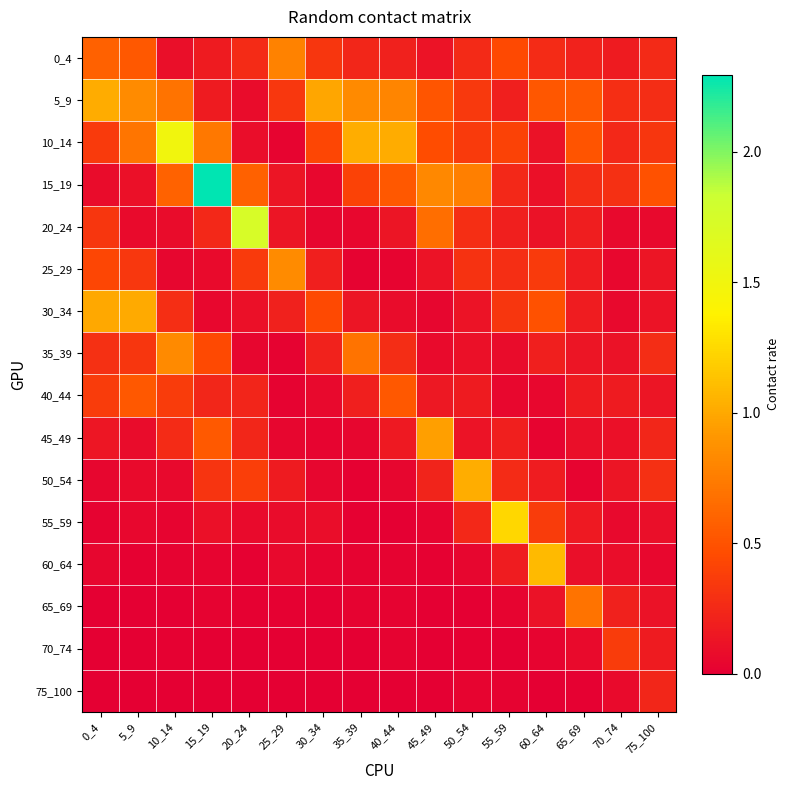

Which has a higher value, 20_24 or 15_19?

20_24